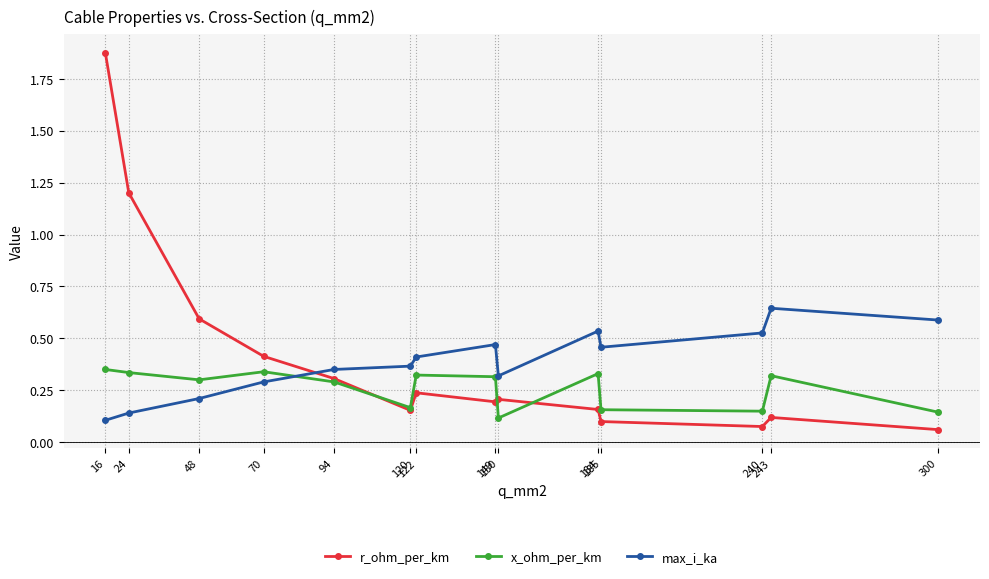

True or false: max_i_ka has more than 2 interior local peaks.

True